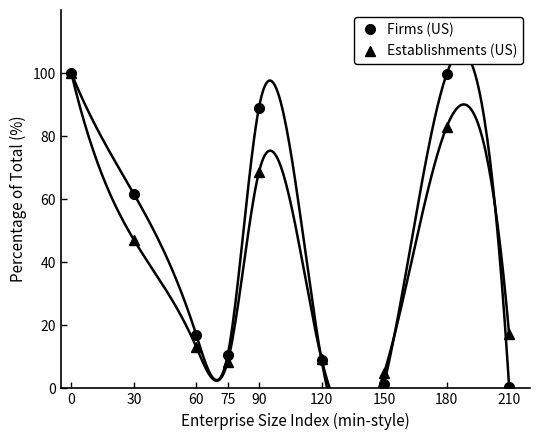

What is the sum of the Firms (US) values at 30 and 60?

78.5